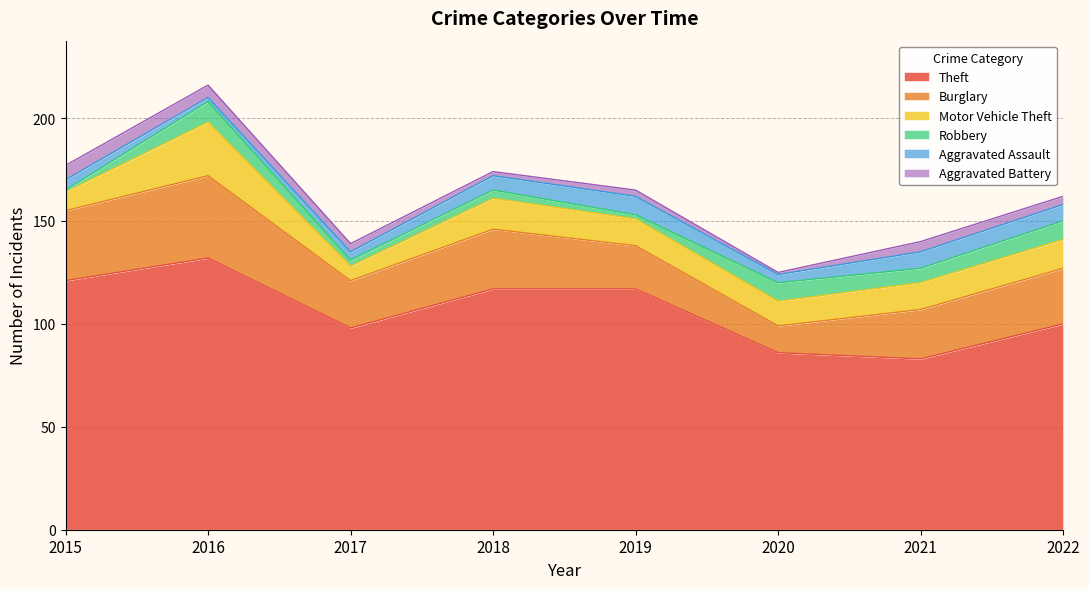

At 2017, list the series in order from largest to smallest.

Theft, Burglary, Motor Vehicle Theft, Aggravated Assault, Aggravated Battery, Robbery